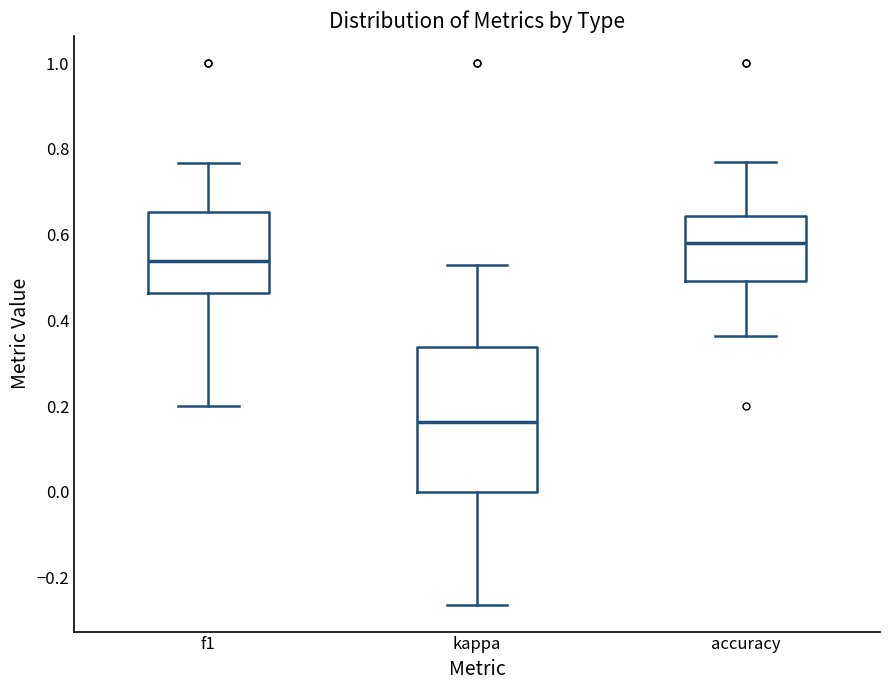

Which box has the highest median line?

accuracy